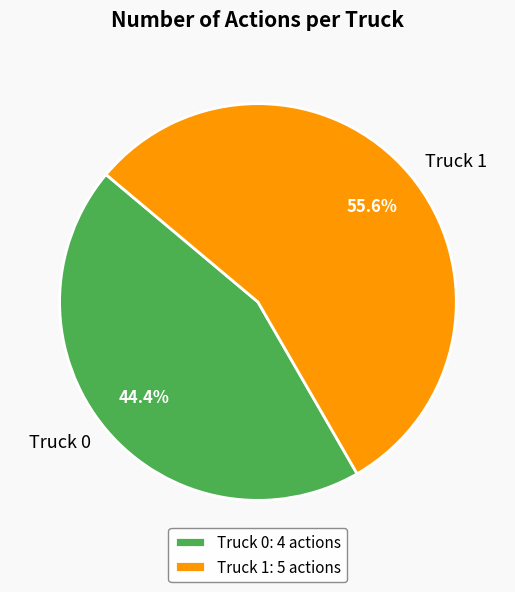

How many slices are in this pie chart?

2